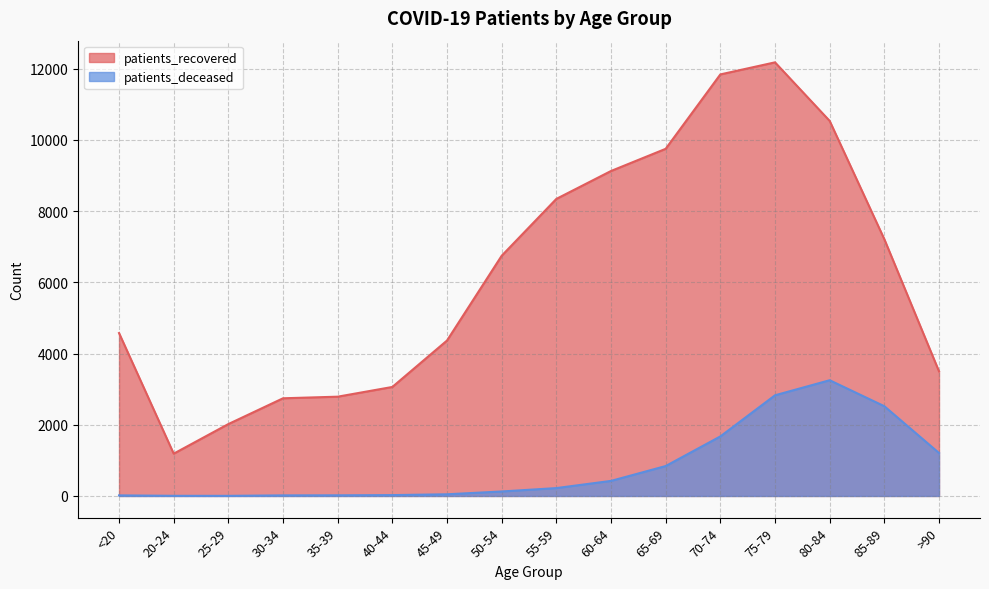

At which label does patients_deceased reach its minimum?

25-29